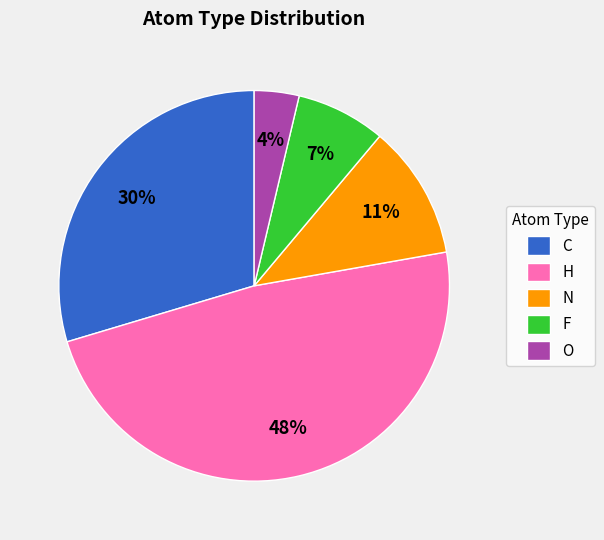

True or false: F accounts for 1% of the total.

False